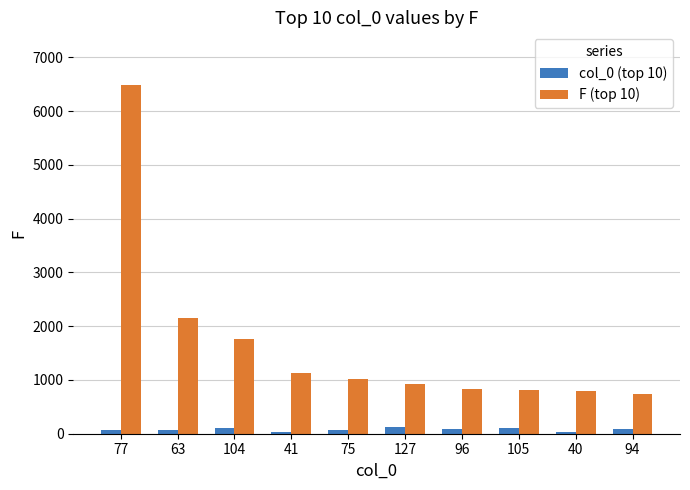

At which category is the sum across all series the highest?

77